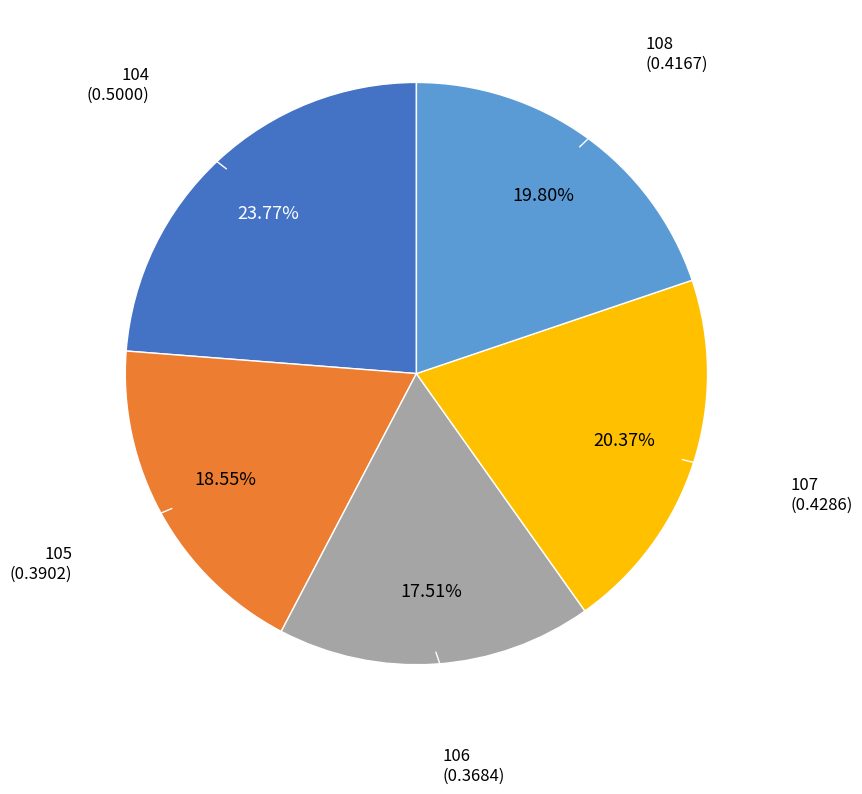

Does any single category account for the majority?

No